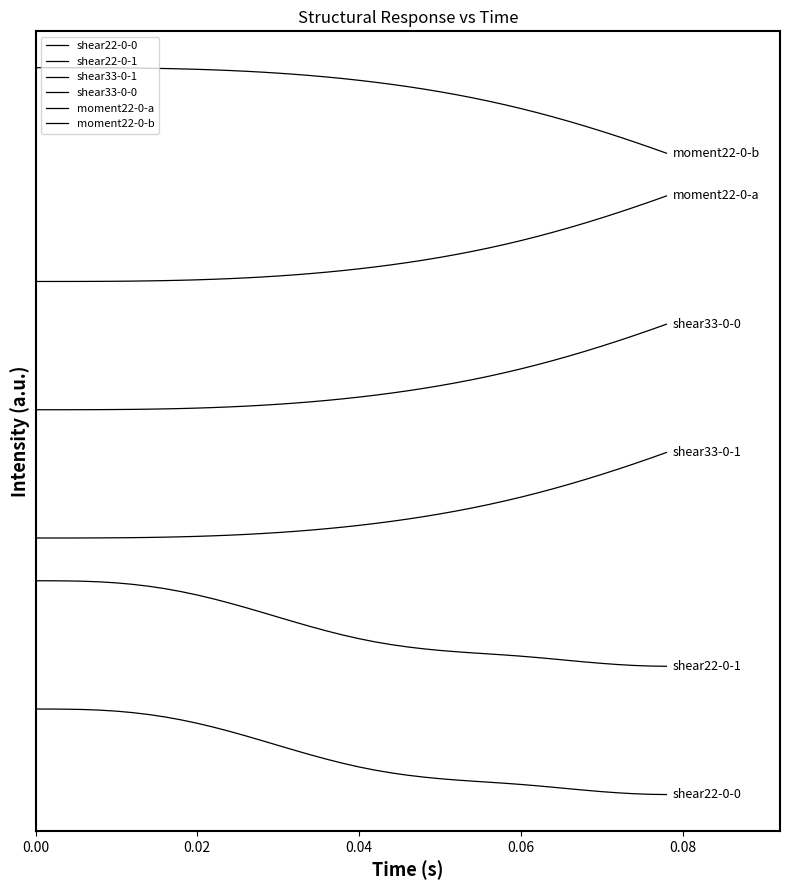

Does the chart have visible grid lines?

No